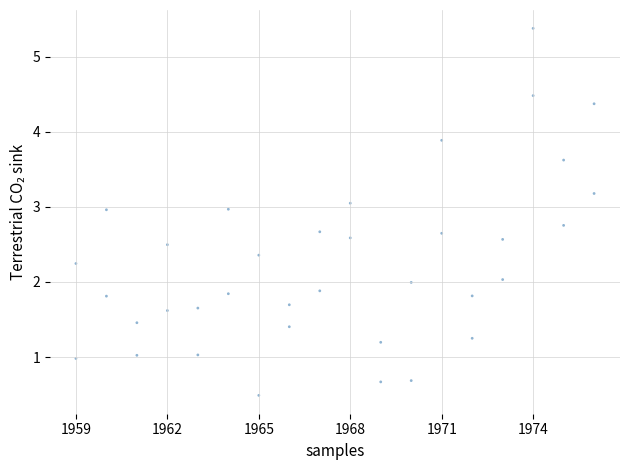

What is the range of Y values (max minus min)?

4.9